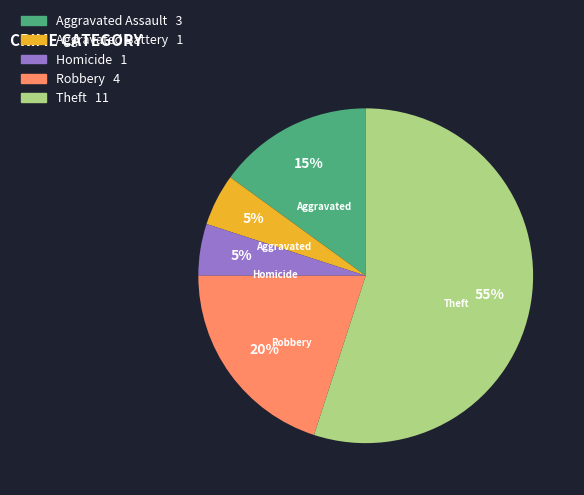

To the nearest percent, what is the average slice percentage?

20%